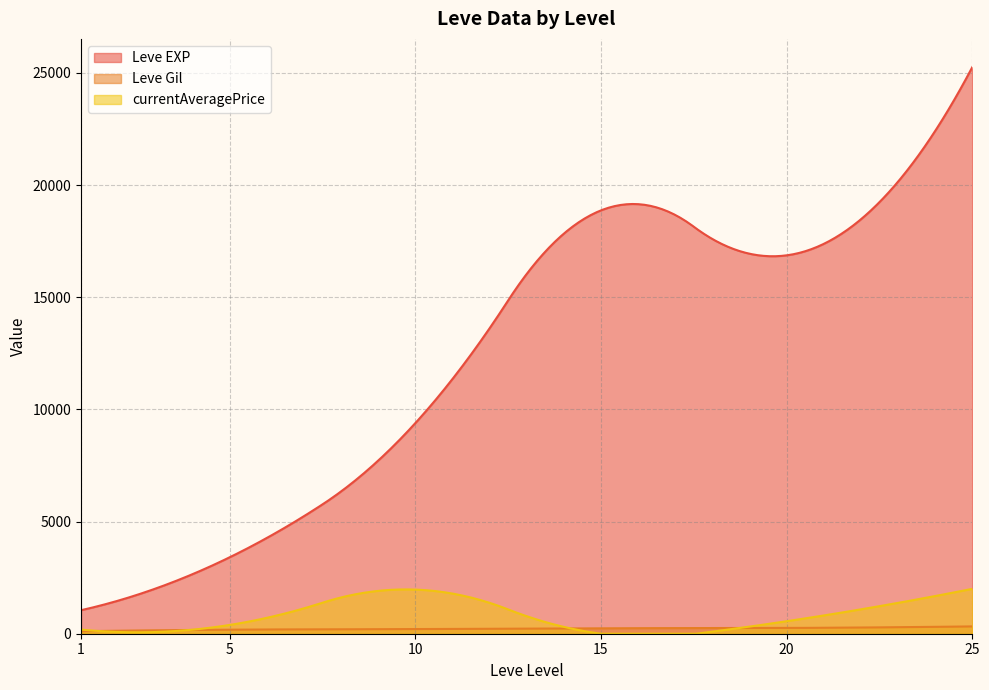

At which label does Leve EXP first exceed 8930?

10